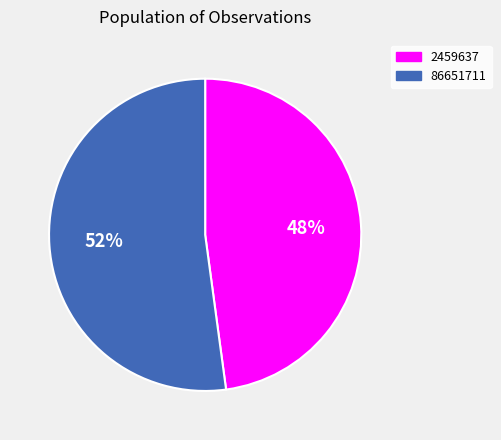

Between 2459637 and 86651711, which is larger?

86651711